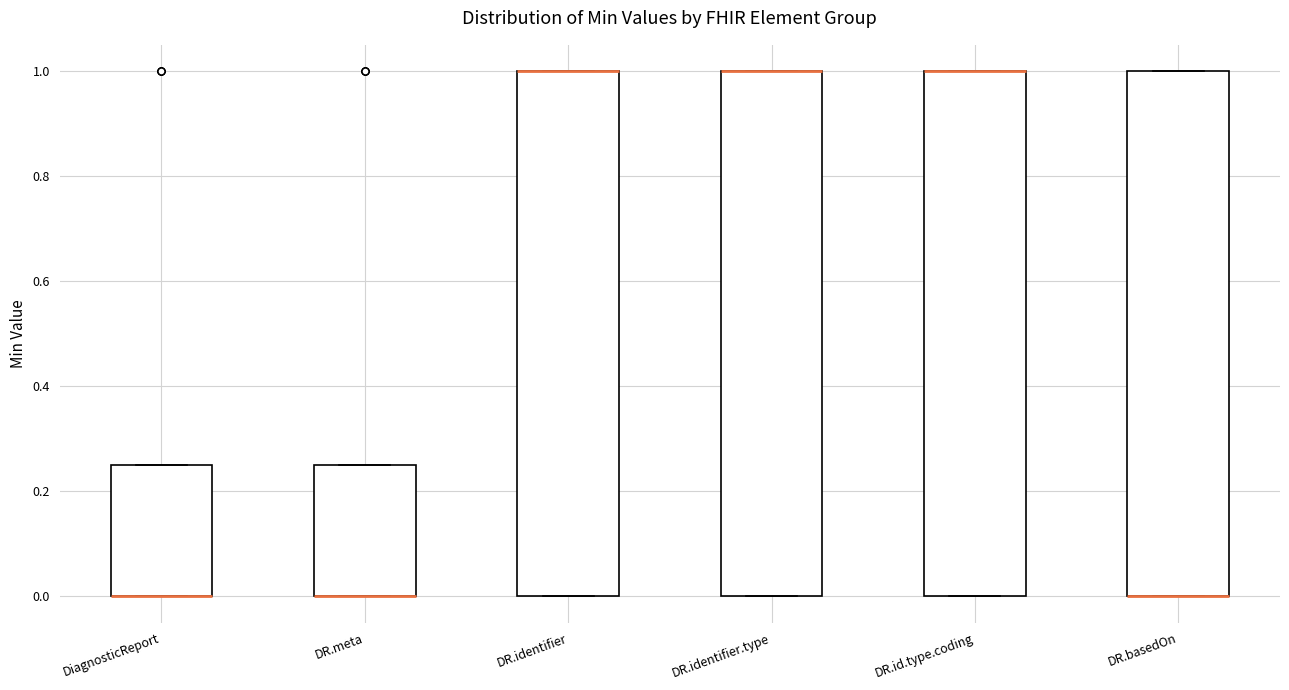

Where is the lower edge of the box for DR.identifier on the y-axis? The values are not printed on the chart, so give them approximately, as read against the axis.

0.00